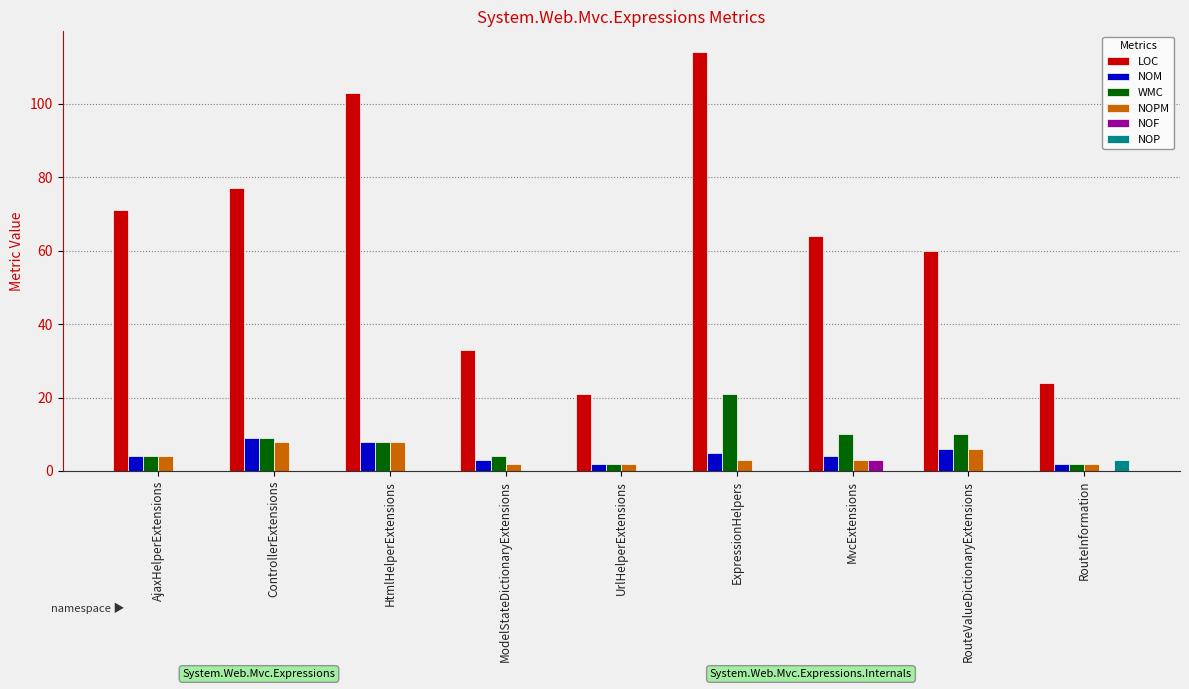

What position from the right is UrlHelperExtensions?

5